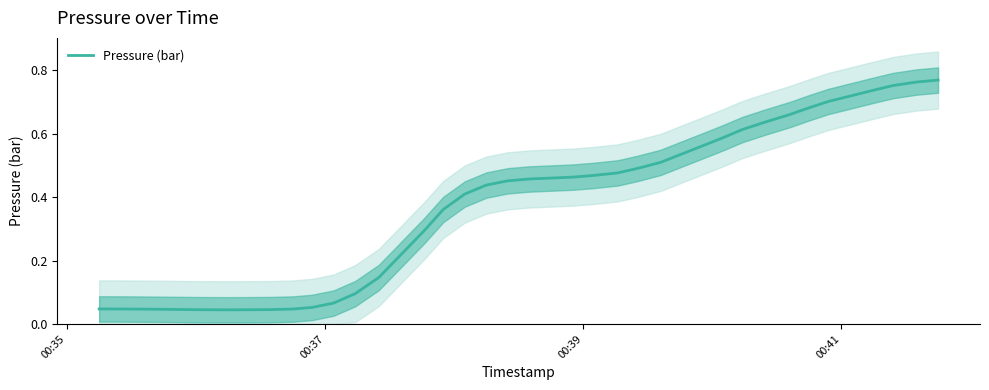

Does the chart have visible grid lines?

No